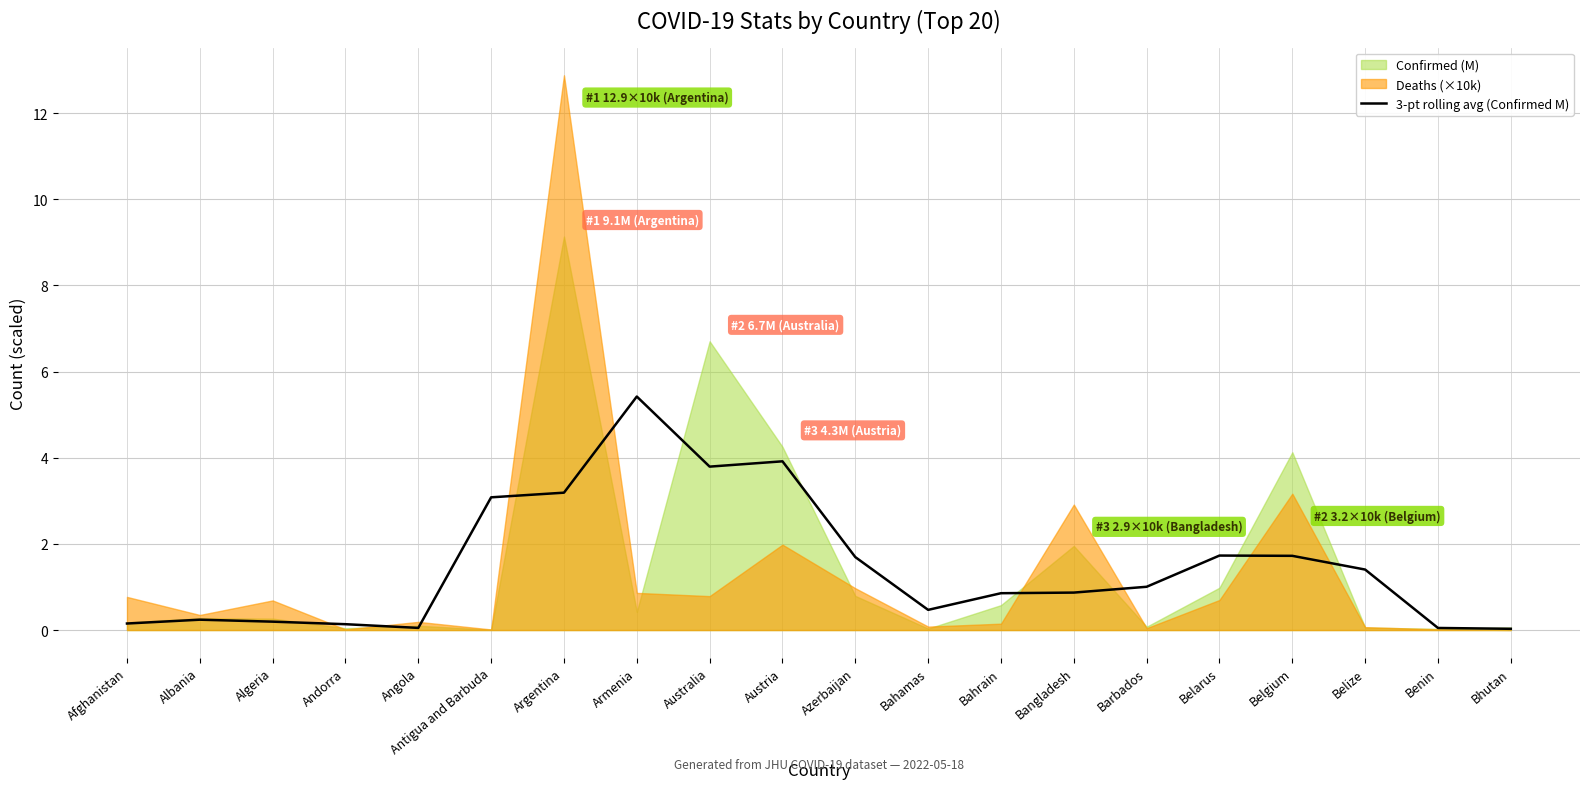

Reading left to right, extract all data points from this chart.

Afghanistan=0.2	Albania=0.2	Algeria=0.2	Andorra=0.1	Angola=0.0	Antigua and Barbuda=3.1	Argentina=3.2	Armenia=5.4	Australia=3.8	Austria=3.9	Azerbaijan=1.7	Bahamas=0.5	Bahrain=0.9	Bangladesh=0.9	Barbados=1.0	Belarus=1.7	Belgium=1.7	Belize=1.4	Benin=0.0	Bhutan=0.0